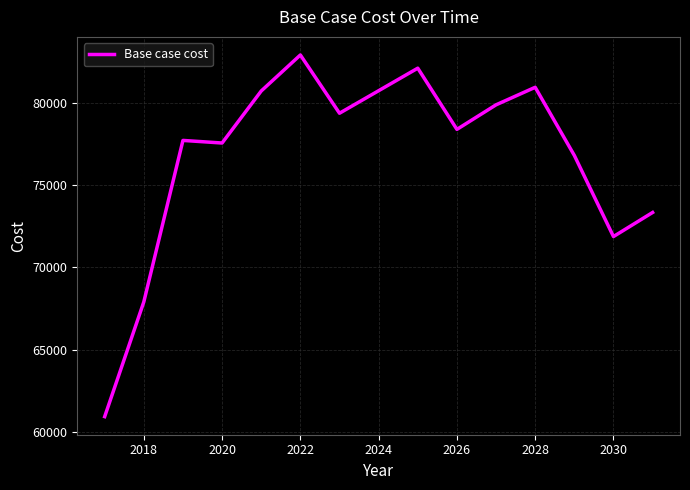

What is the greatest value displayed?

82887.3